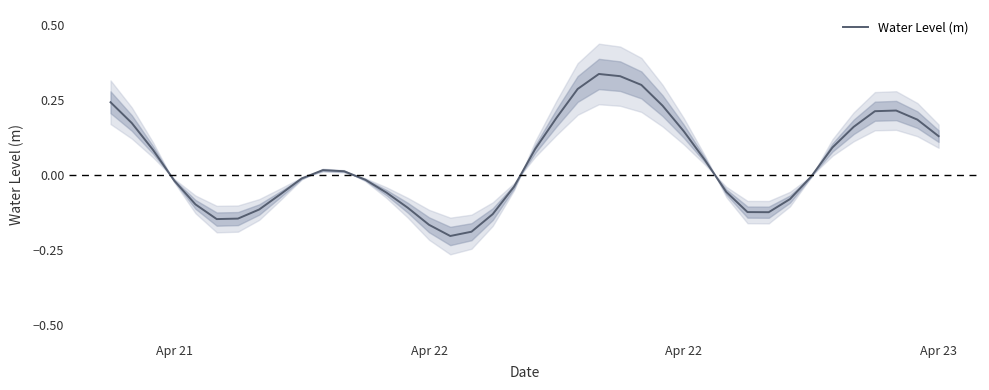

Reading left to right, transcribe all the data shown in this chart.

0.2	0.2	0.1	-0.0	-0.1	-0.1	-0.1	-0.1	-0.1	-0.0	0.0	0.0	-0.0	-0.1	-0.1	-0.2	-0.2	-0.2	-0.1	-0.0	0.1	0.2	0.3	0.3	0.3	0.3	0.2	0.1	0.0	-0.1	-0.1	-0.1	-0.1	-0.0	0.1	0.2	0.2	0.2	0.2	0.1